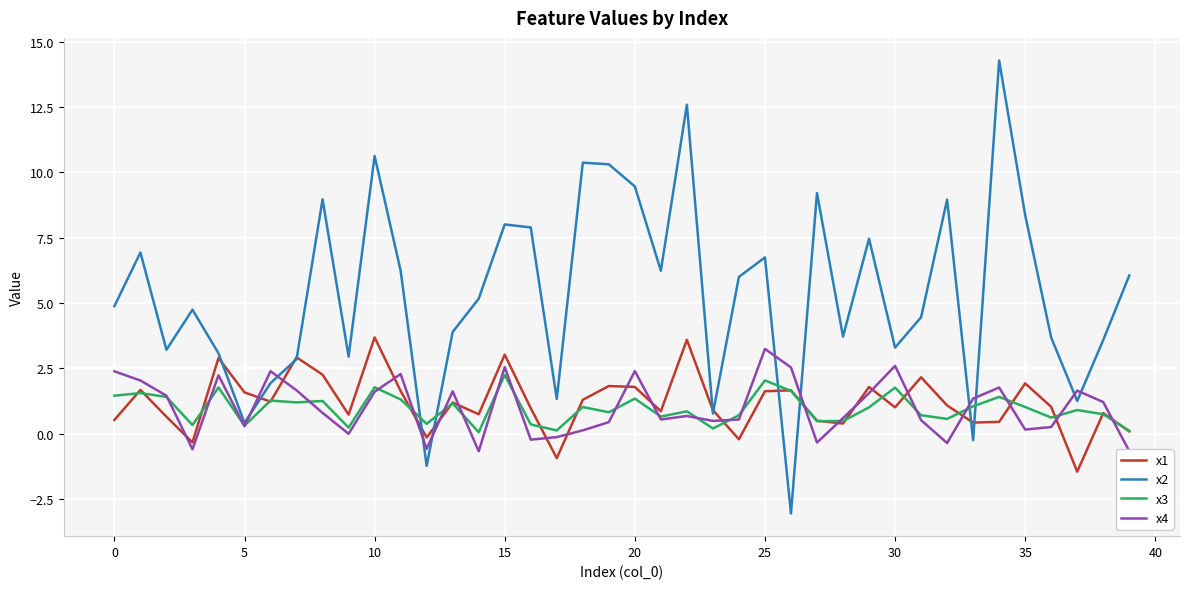

Which series has the widest spread of values?

x2